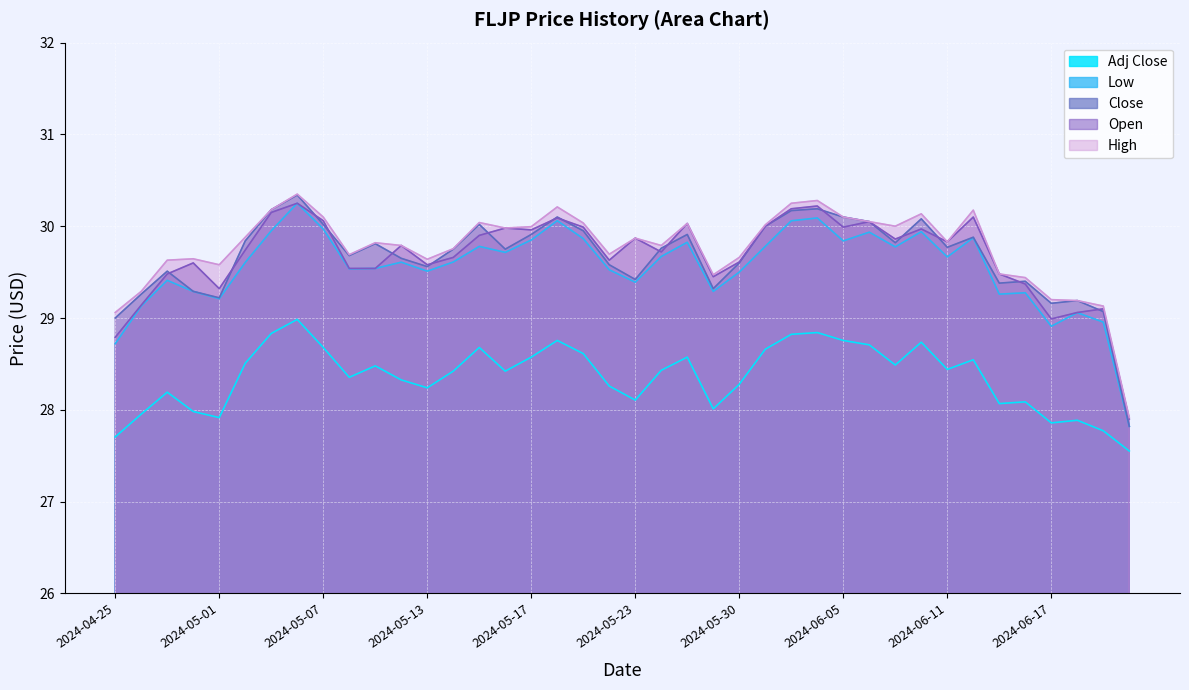

What is the difference between the maximum and minimum values in the Open series?

2.4